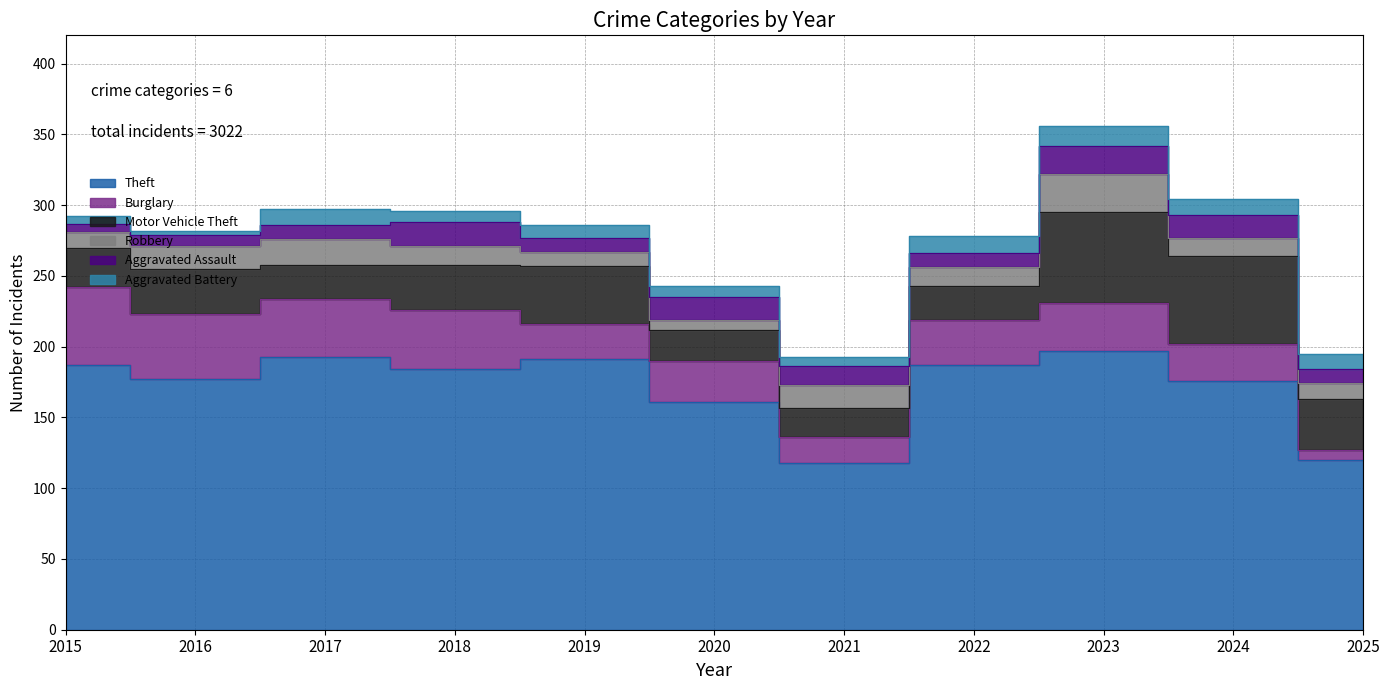

What is the sum of all Aggravated Battery values?

99